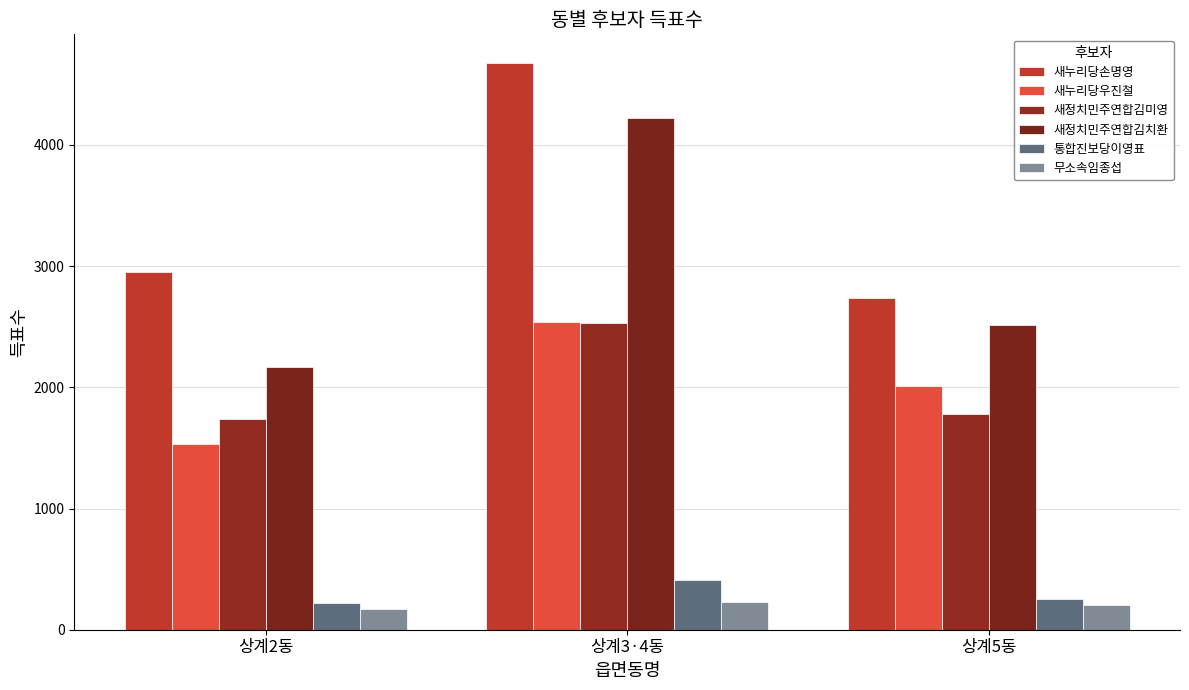

Is it true that 새정치민주연합김미영 equals 1452 at 상계3·4동?

False